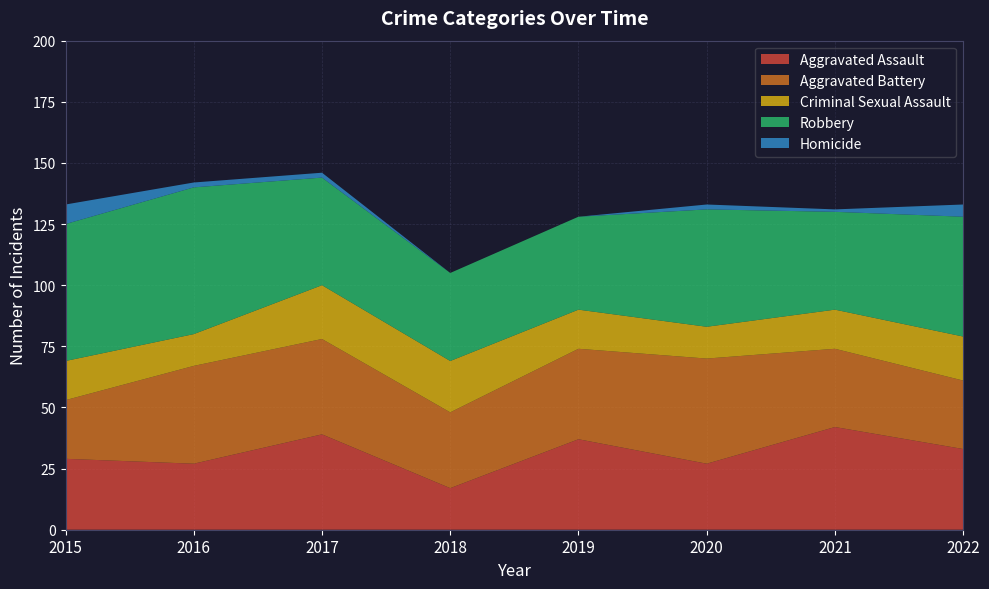

Reading right to left, list all the values displayed in this chart.

Aggravated Assault: 2022=33	2021=42	2020=27	2019=37	2018=17	2017=39	2016=27	2015=29
Aggravated Battery: 2022=28	2021=32	2020=43	2019=37	2018=31	2017=39	2016=40	2015=24
Criminal Sexual Assault: 2022=18	2021=16	2020=13	2019=16	2018=21	2017=22	2016=13	2015=16
Robbery: 2022=49	2021=40	2020=48	2019=38	2018=36	2017=44	2016=60	2015=56
Homicide: 2022=5	2021=1	2020=2	2019=0	2018=0	2017=2	2016=2	2015=8